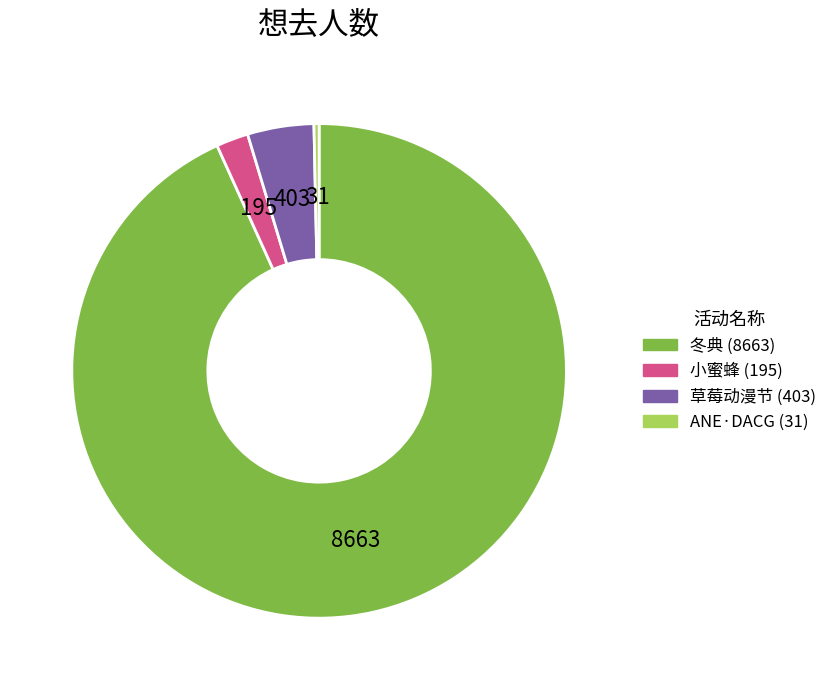

Does any single category account for the majority?

Yes